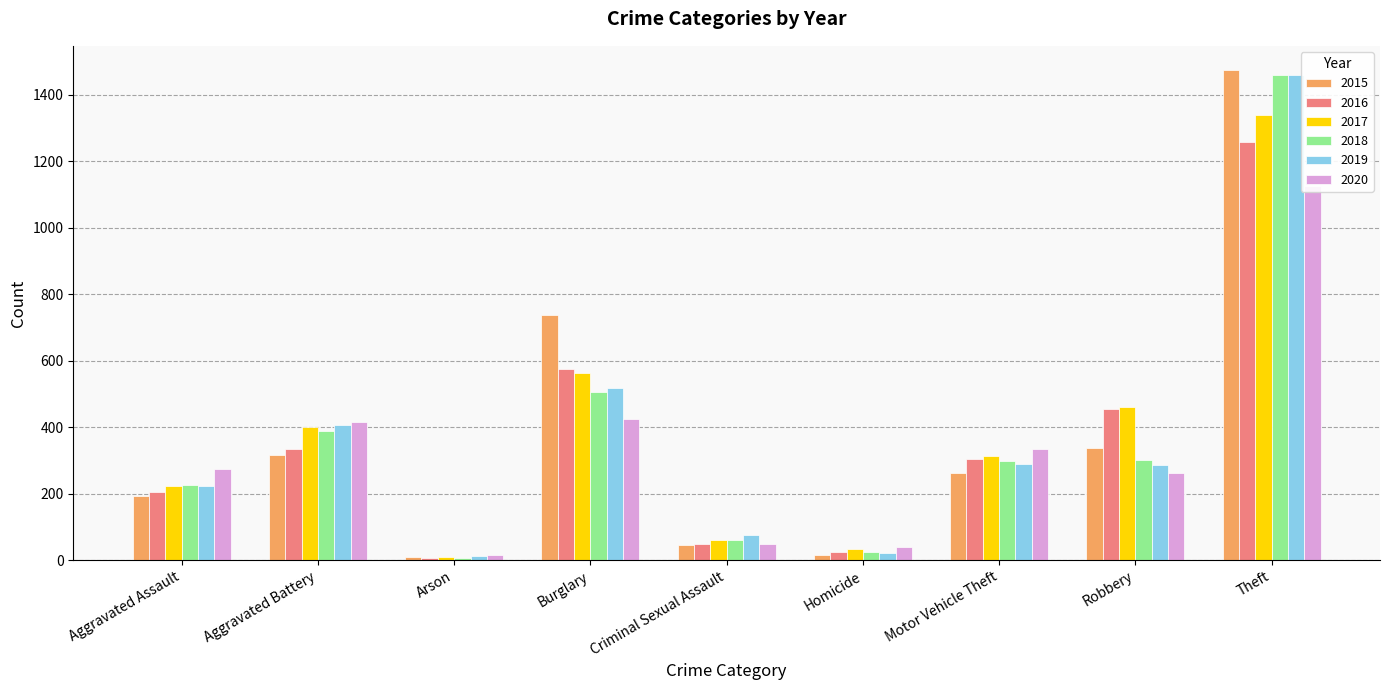

Which series changed the most between Aggravated Assault and Robbery?

2016